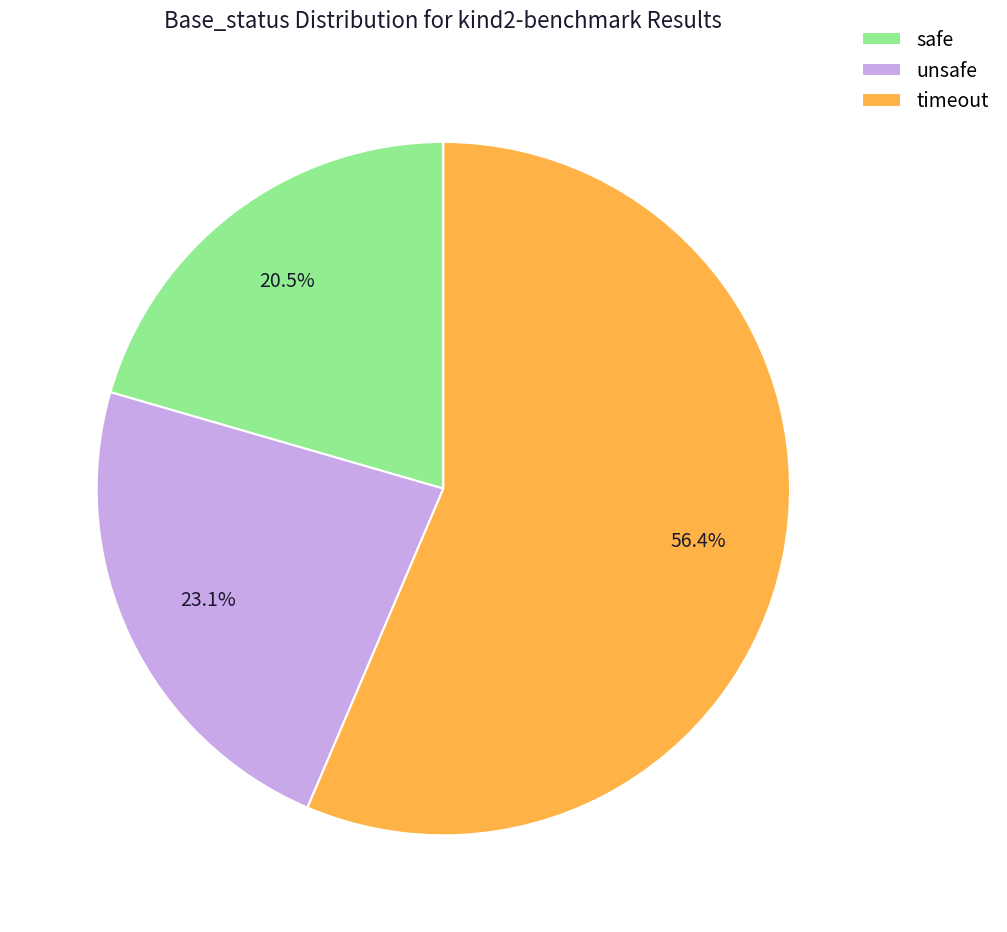

To the nearest percent, what portion does timeout represent?

56%